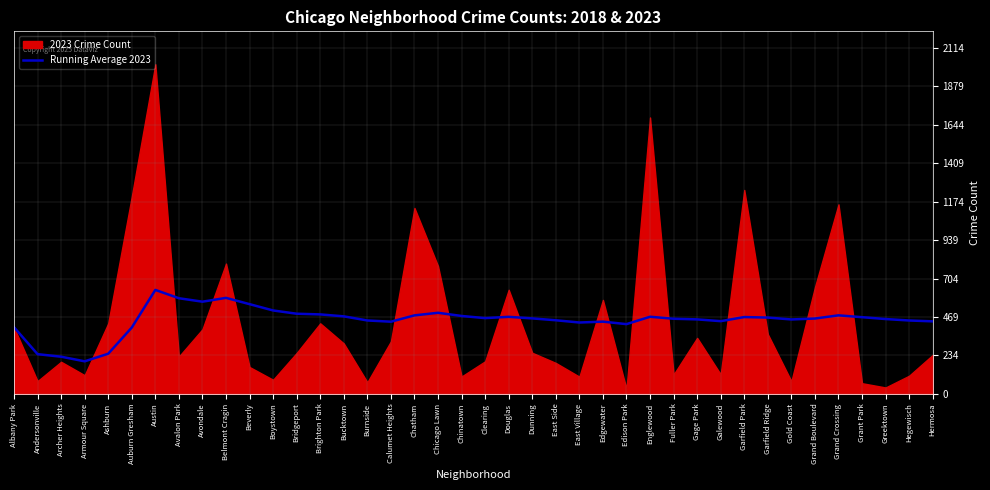

Where is the first local minimum?

Armour Square